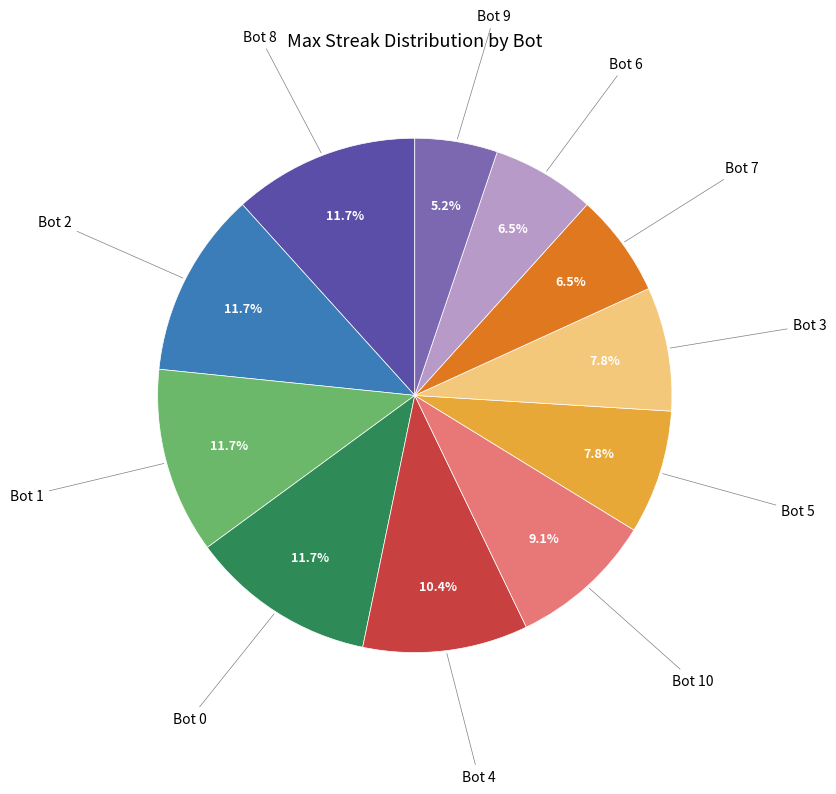

How many slices are in this pie chart?

11